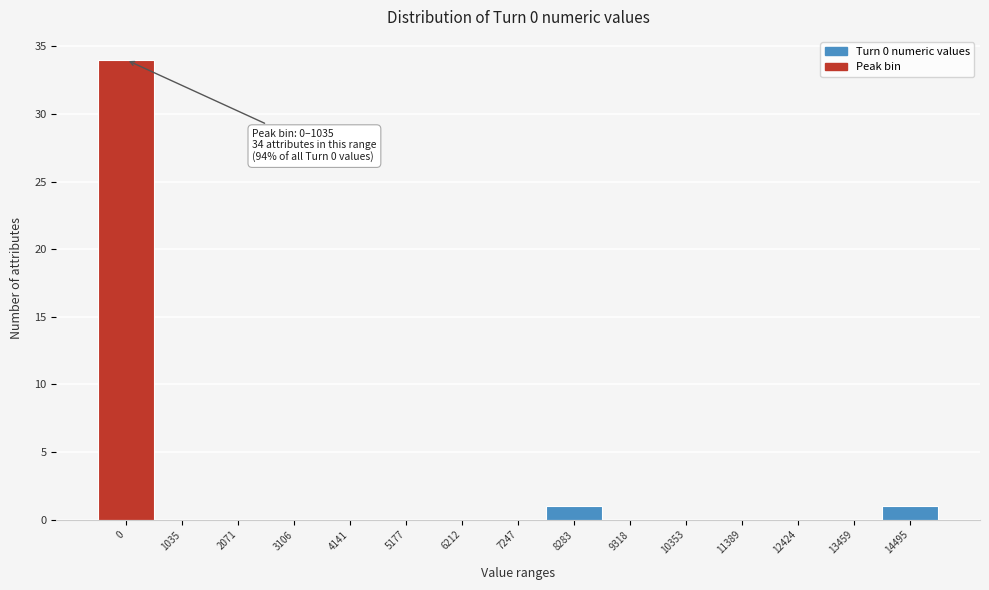

Reading left to right, extract all data points from this chart.

0=34	1035=0	2071=0	3106=0	4141=0	5177=0	6212=0	7247=0	8283=1	9318=0	10353=0	11389=0	12424=0	13459=0	14495=1